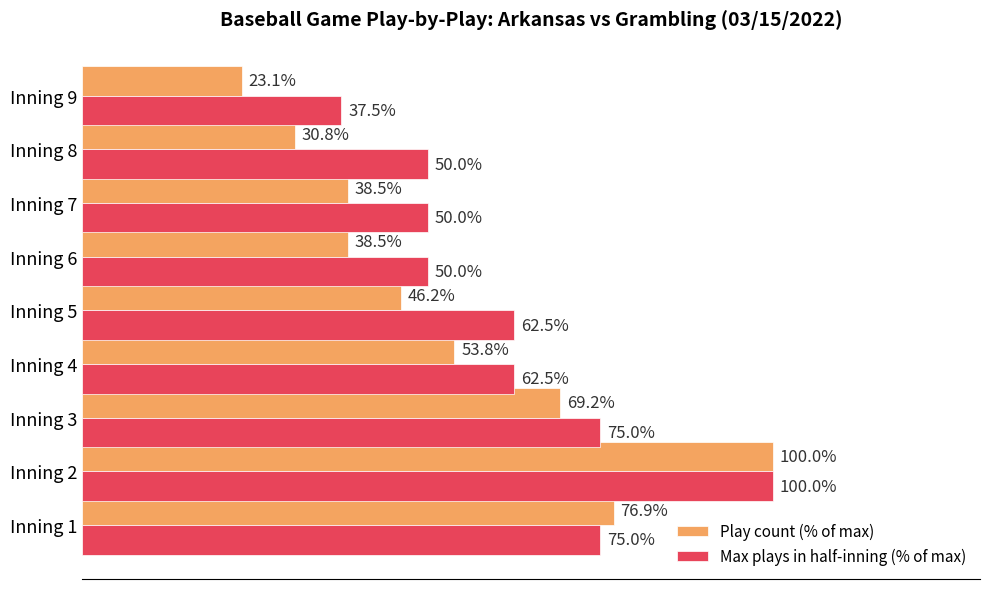

Where is Play count (% of max) nearest to the value 61?

Inning 4